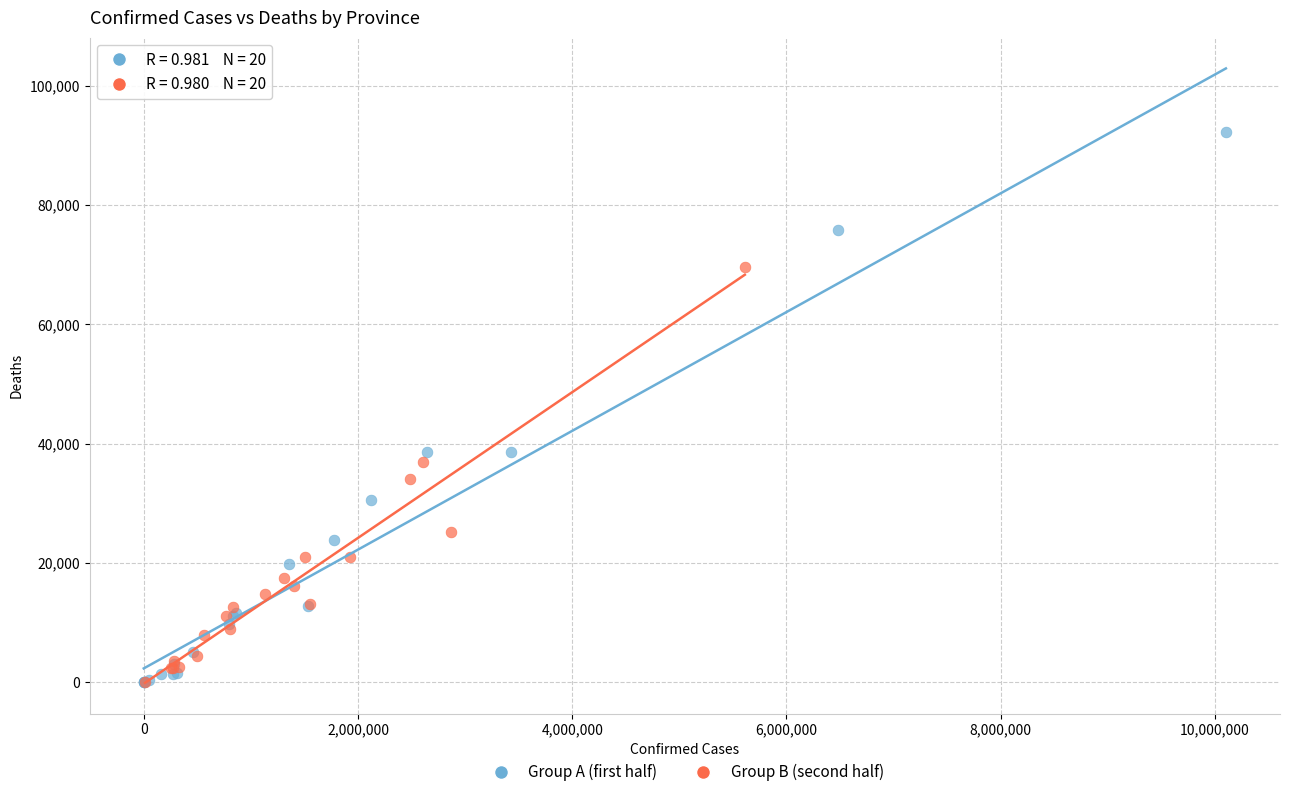

What are all the series names shown in the legend?

Group A (first half), Group B (second half)